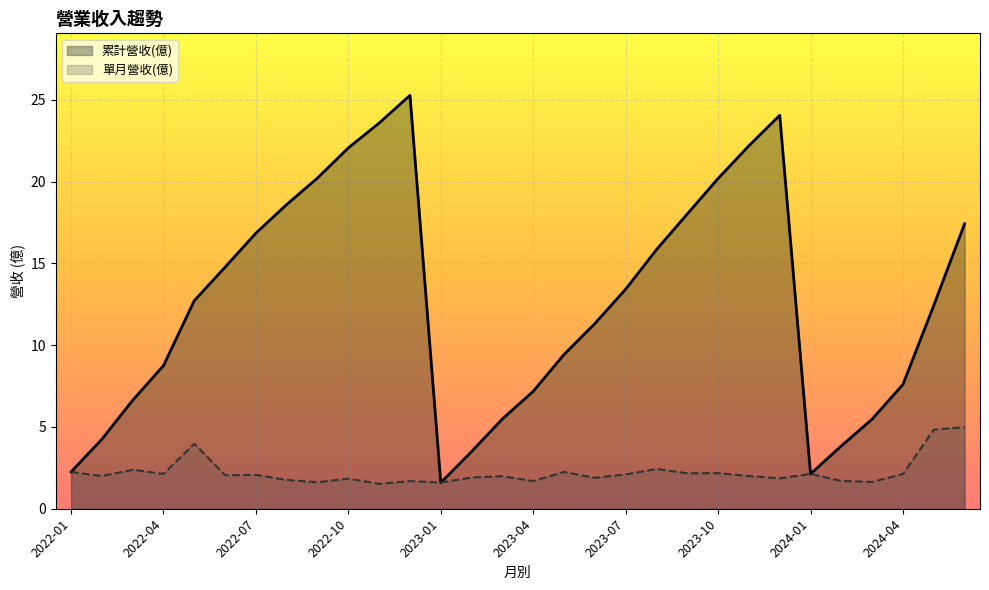

Between 2023-05 and 2022-07, which is larger?

2022-07